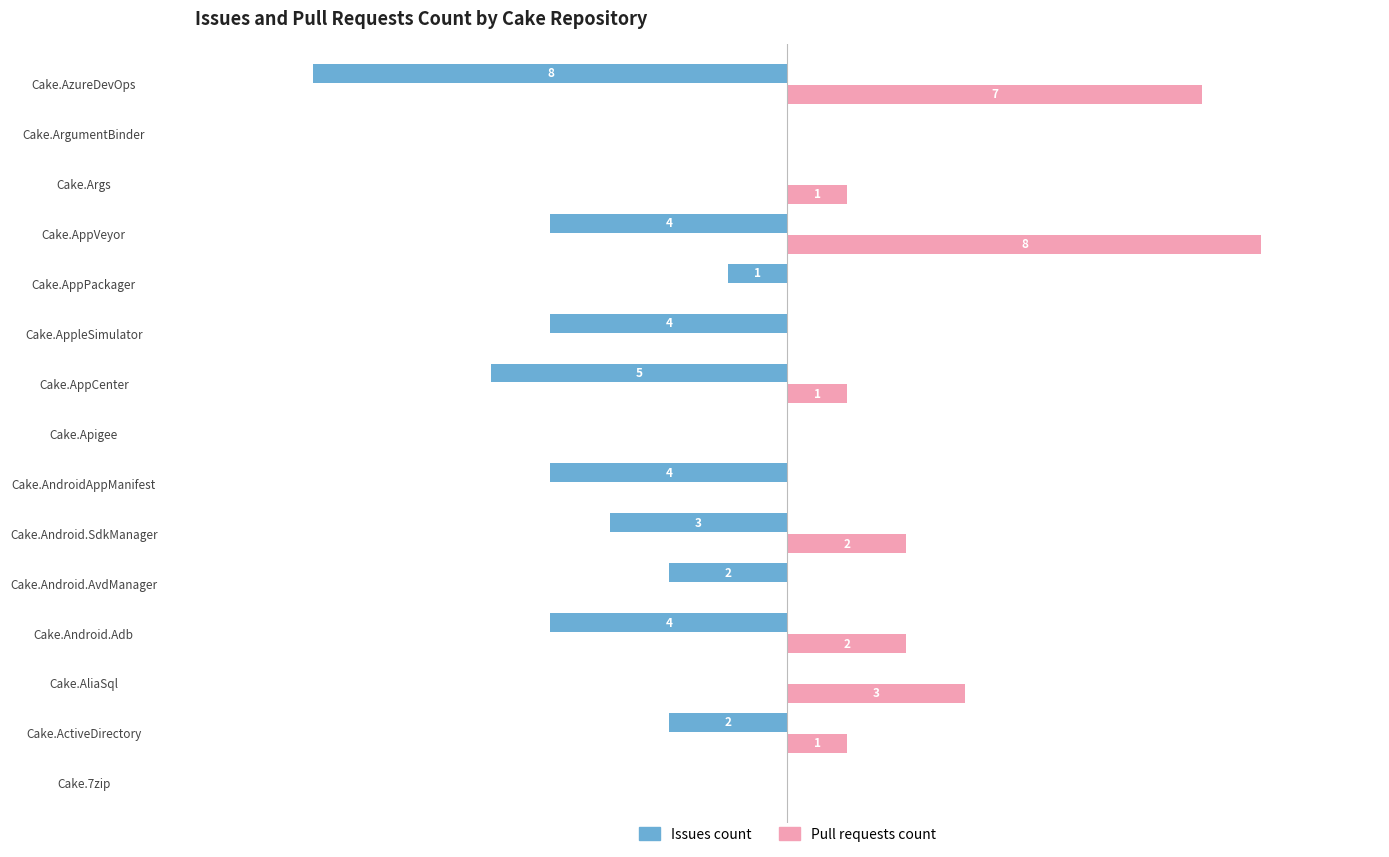

Where is Pull requests count nearest to the value 4?

Cake.AliaSql